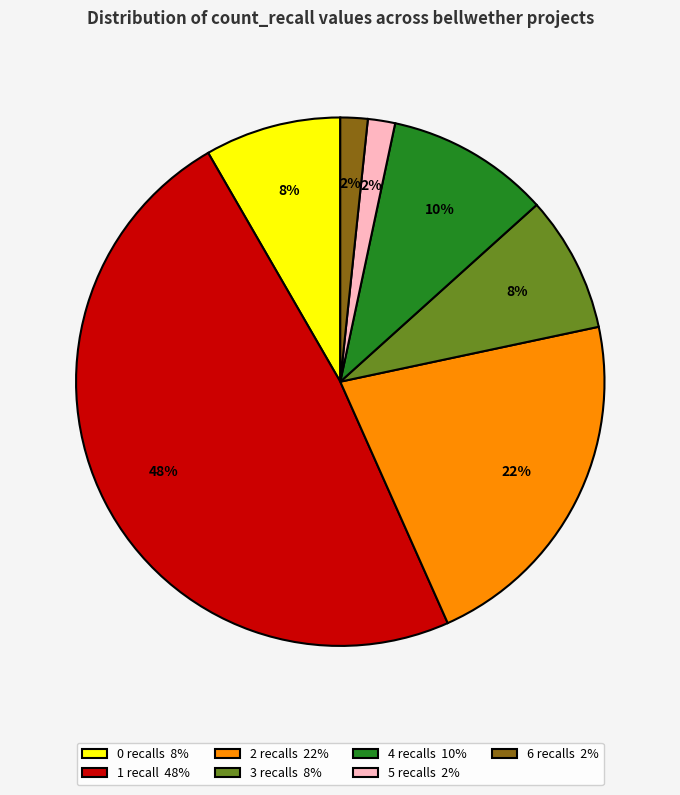

To the nearest percent, what percentage of the pie is 0 recalls 8%?

8%